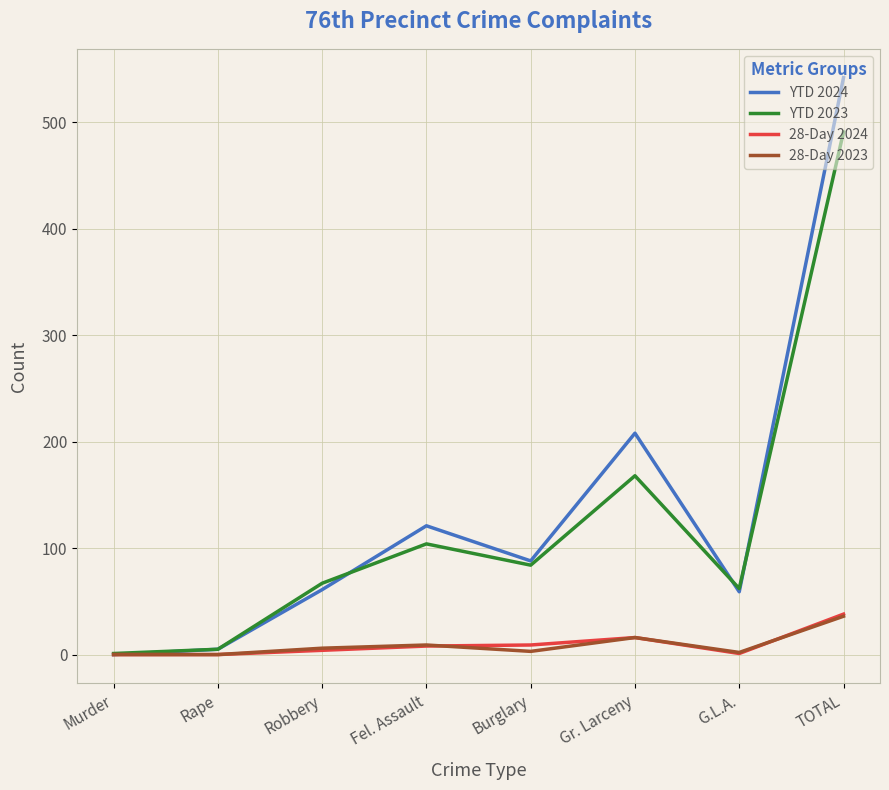

What is the difference between the highest and lowest values at Murder?

1